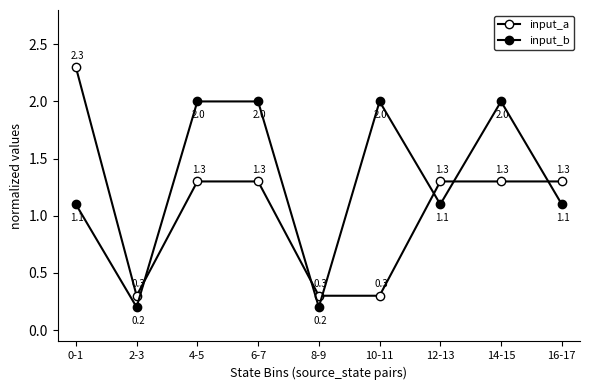

Where is input_b nearest to the value 1?

0-1